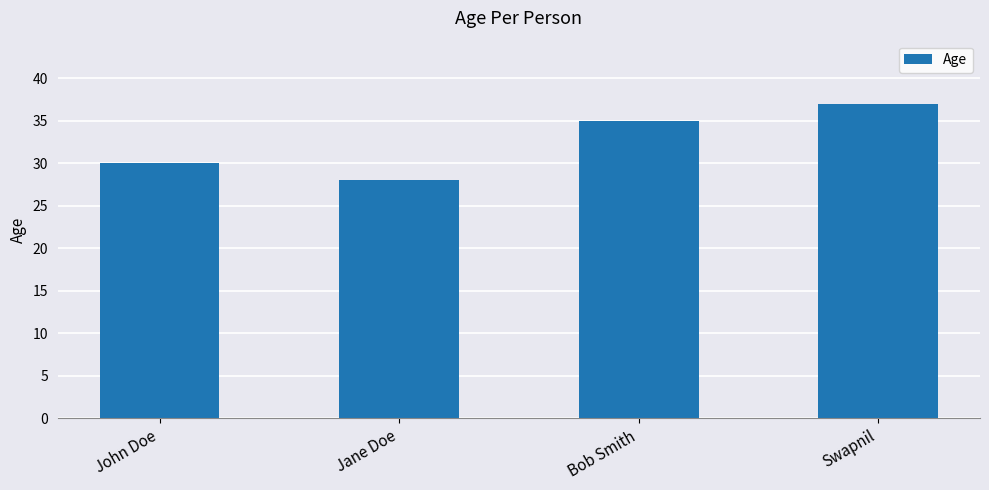

What is the approximate value at Jane Doe?

28